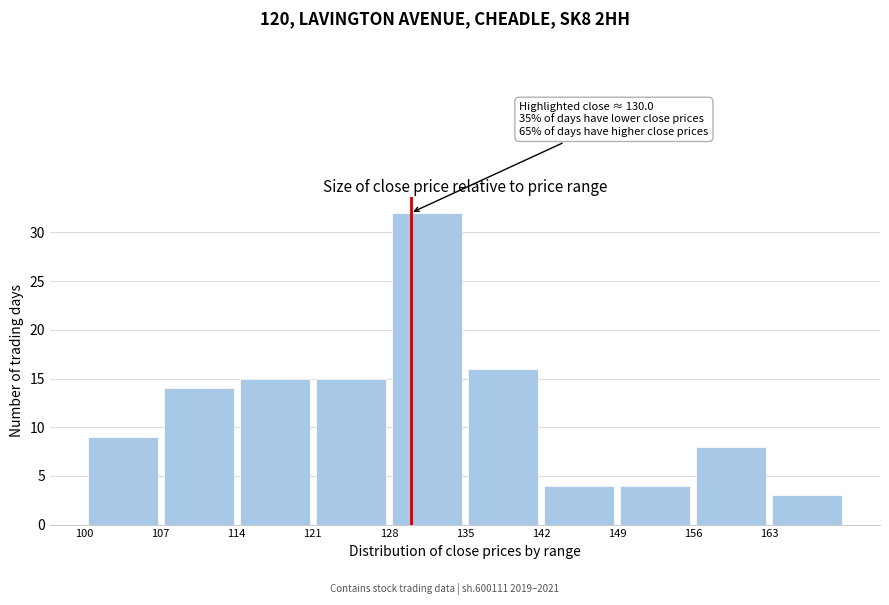

Over which range of the x-axis is the bar tallest?

128 to 135